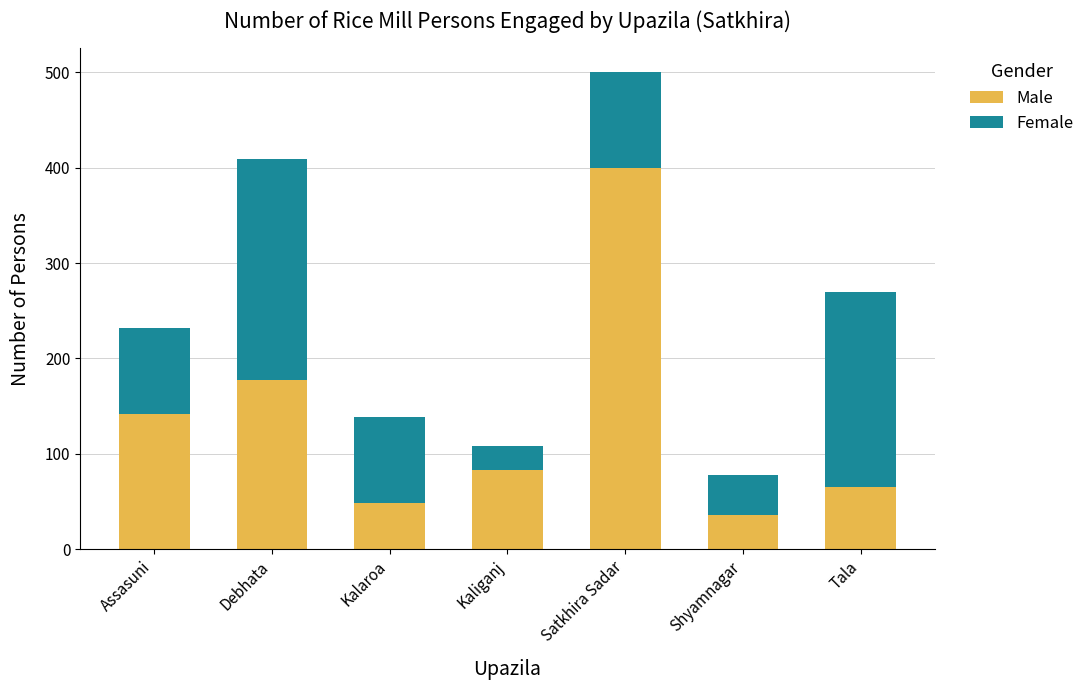

Rank the categories by Male value from highest to lowest.

Satkhira Sadar, Debhata, Assasuni, Kaliganj, Tala, Kalaroa, Shyamnagar